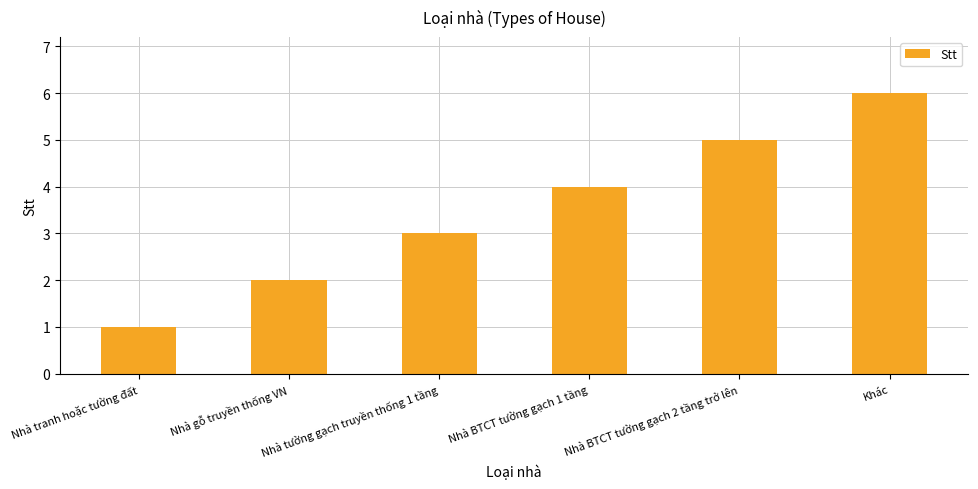

What is the difference between the second highest and second lowest values?

3